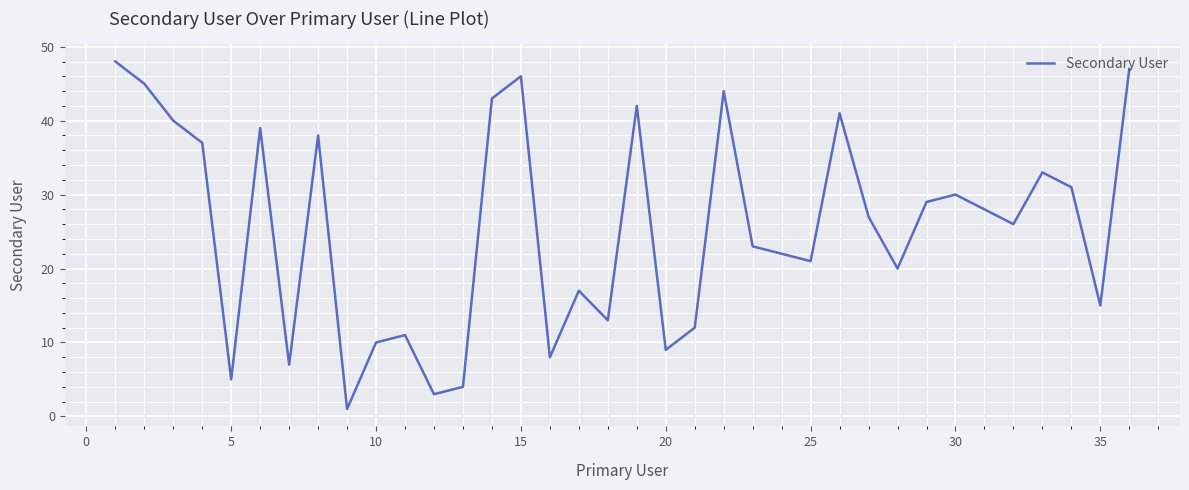

What is the maximum value shown in the chart?

48